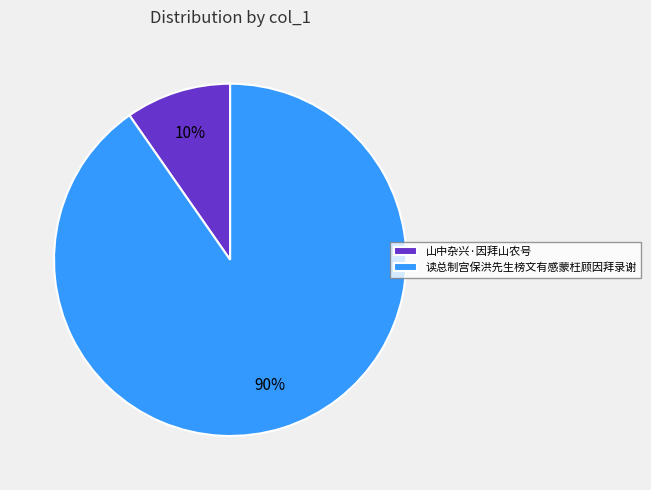

Is it true that 读总制宫保洪先生榜文有感蒙枉顾因拜录谢 is 76% of the pie?

False